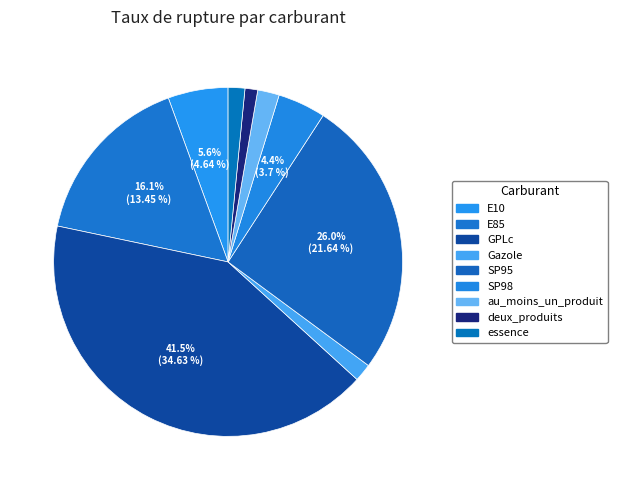

Which category has the smallest portion of the pie?

deux_produits